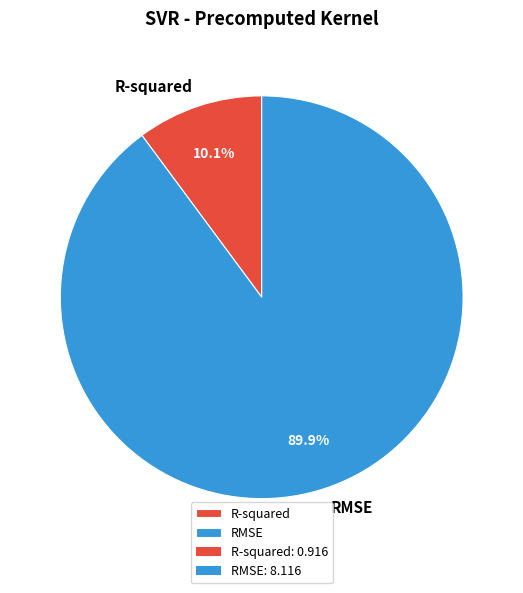

To the nearest percent, what is the average slice percentage?

50%